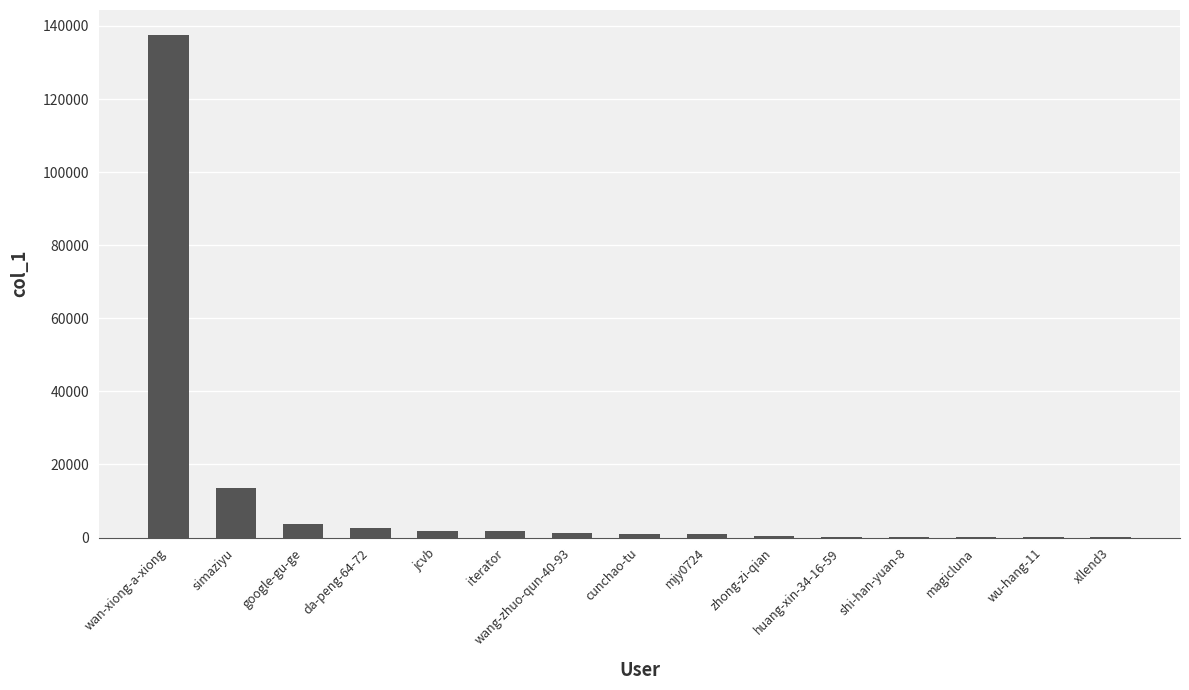

True or false: the data shows 13546 at simaziyu.

True